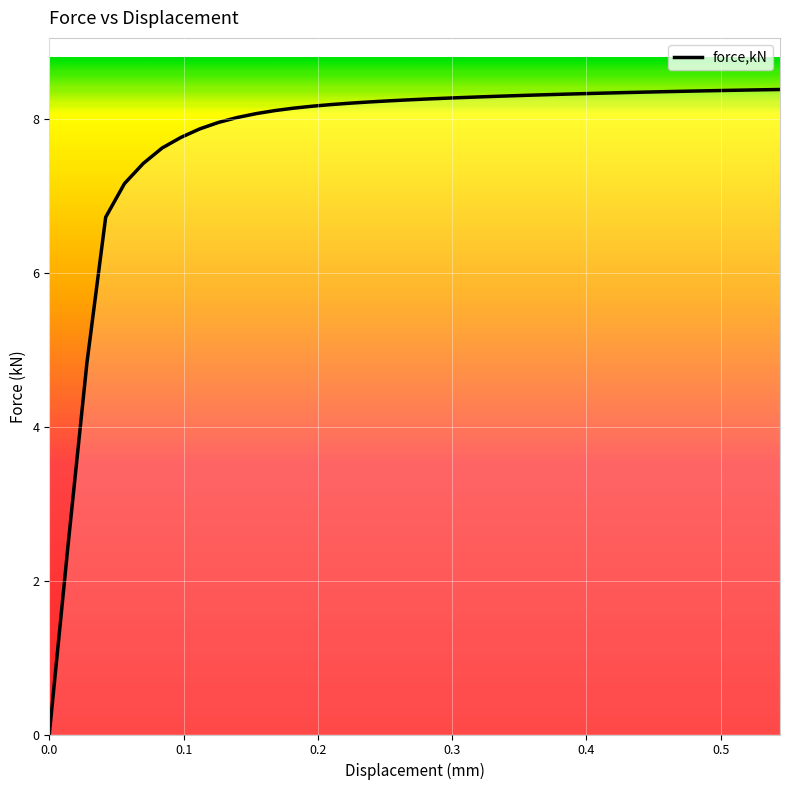

What is the difference between the maximum and minimum values?

8.4